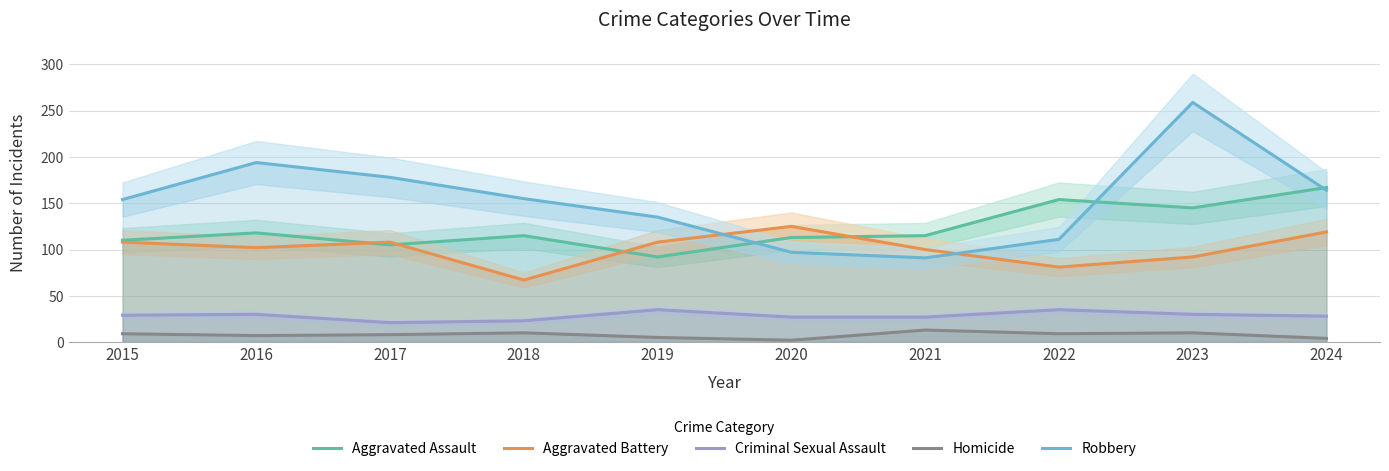

What is the difference between the maximum and minimum values in the Homicide series?

11